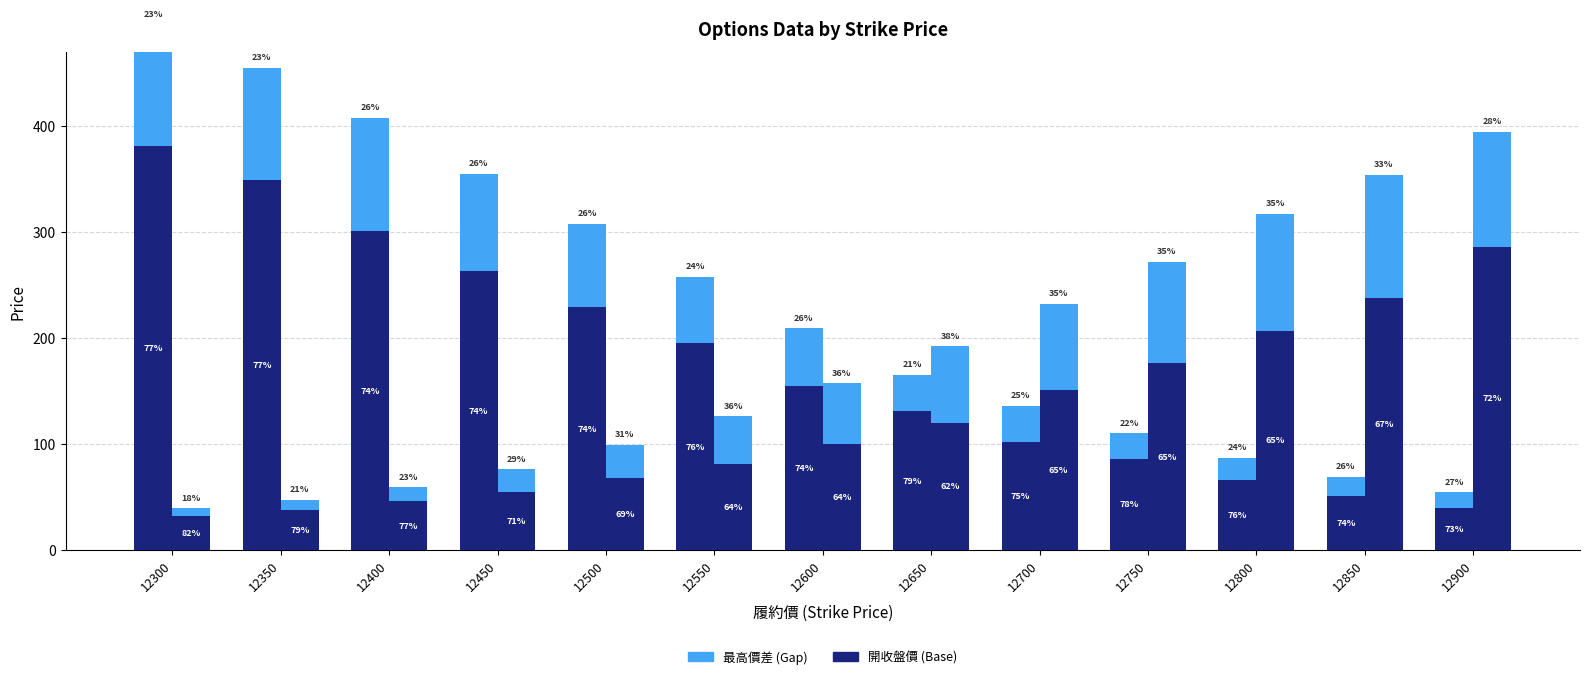

At 12600, list the series in order from largest to smallest.

買權 開收盤 (Call Close), 賣權 開收盤 (Put Close), 賣權 最高差 (Put High Gap), 買權 最高差 (Call High Gap)